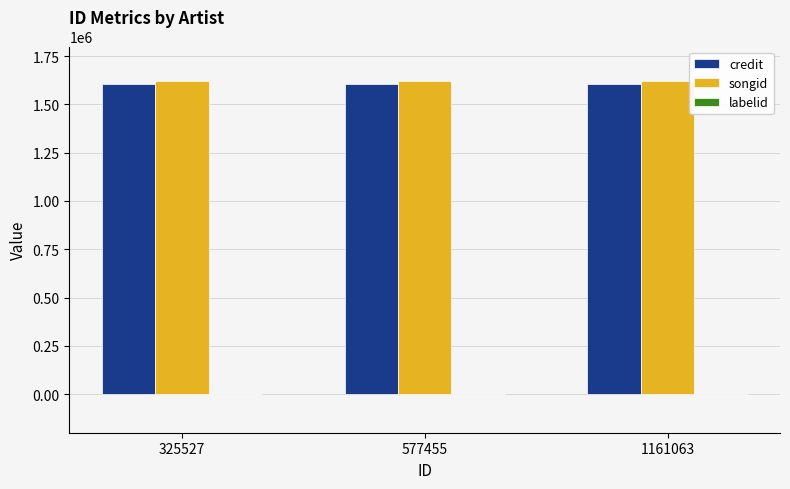

What is the greatest value displayed?

1619490